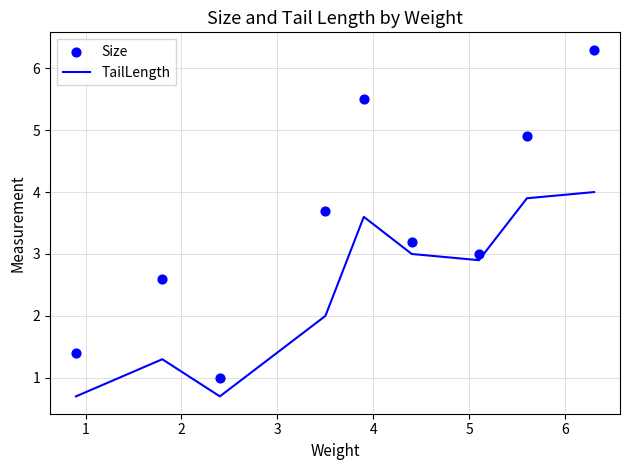

Which series contains the highest Y value?

Size